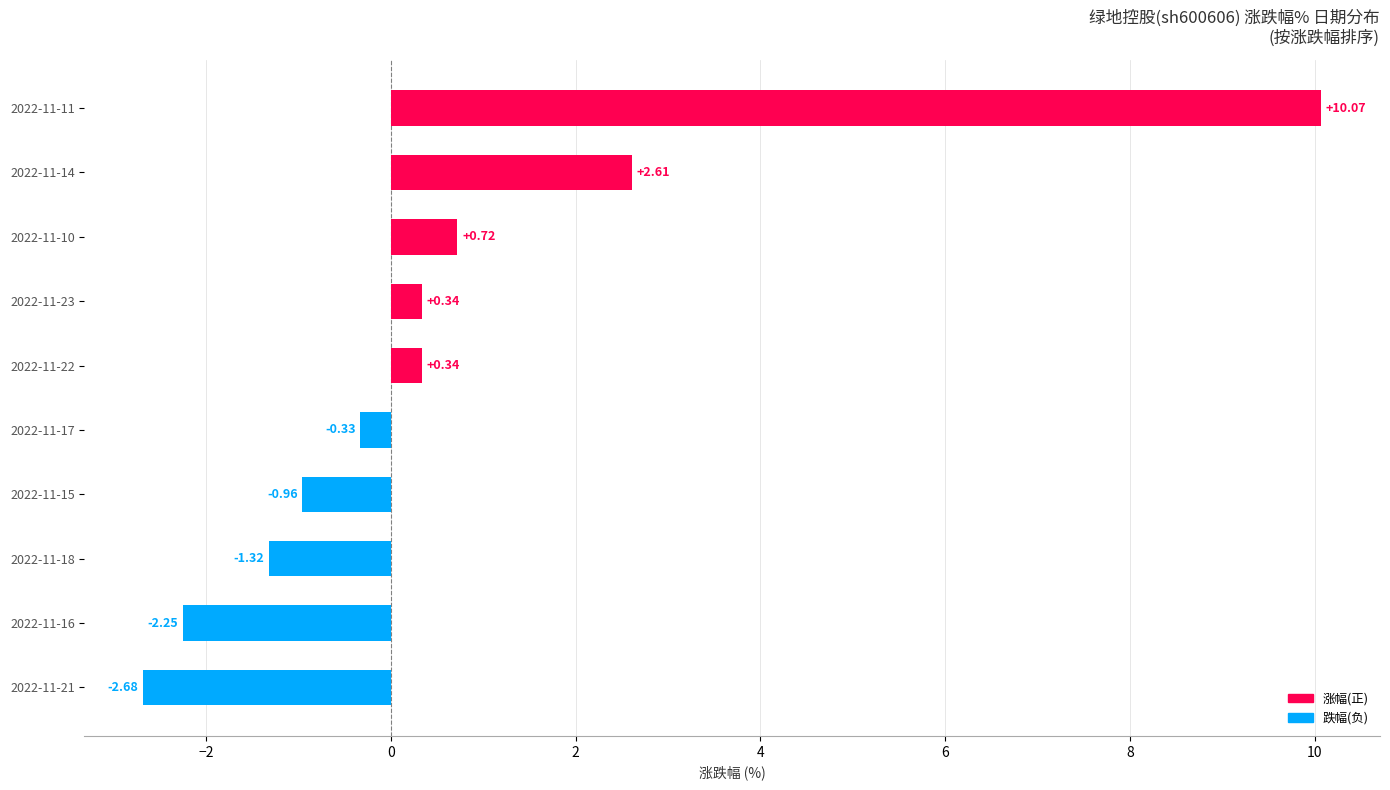

How many distinct data groups are displayed?

1